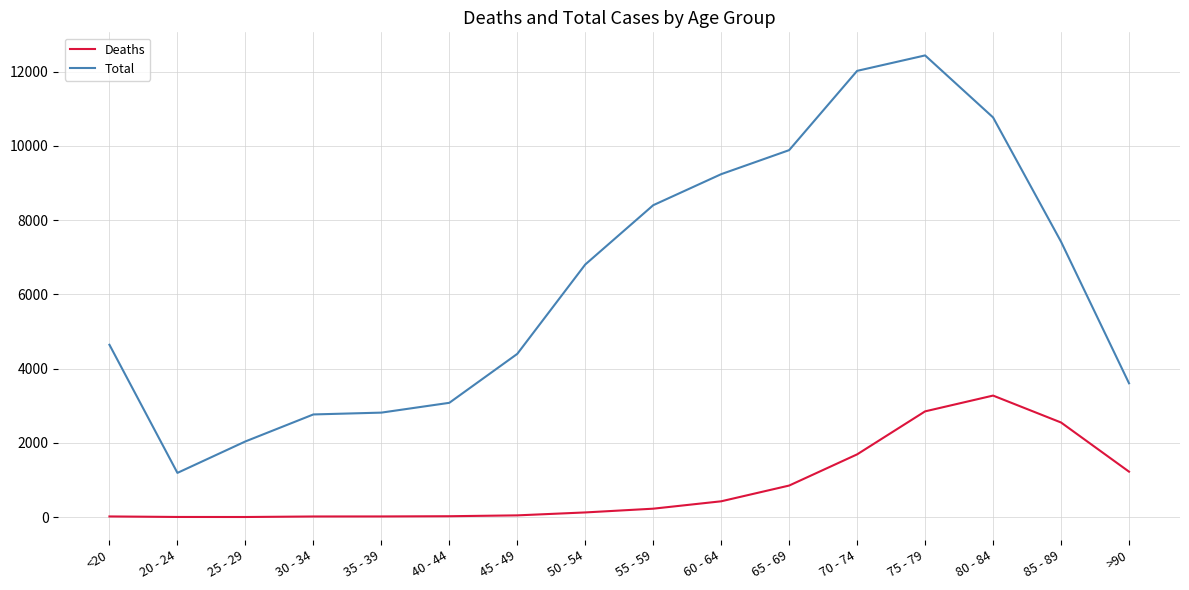

Which series has the widest spread of values?

Total